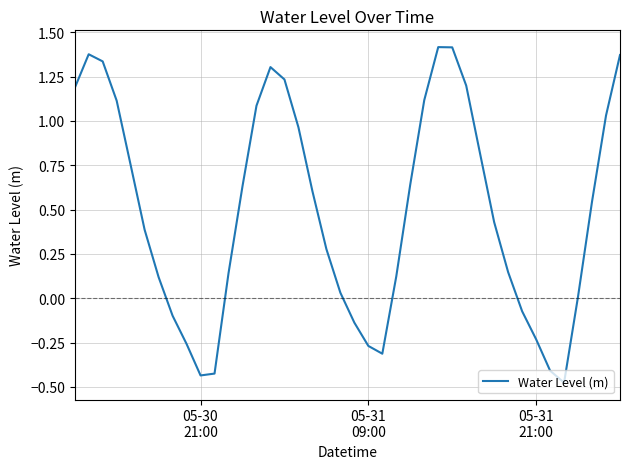

What is the difference between the maximum and minimum values?

1.9